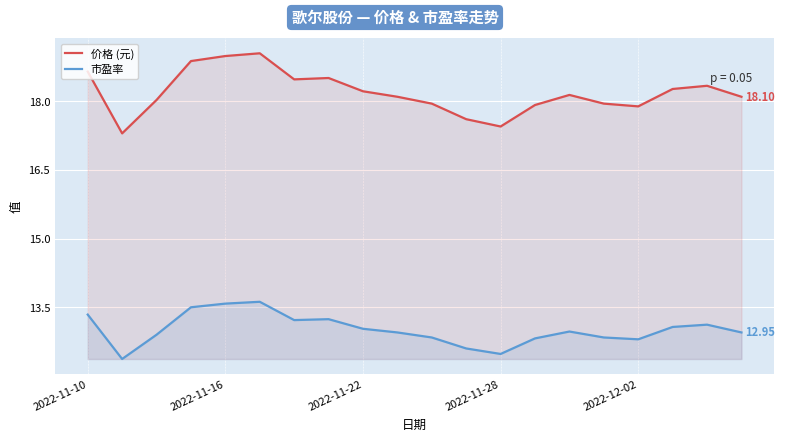

What is the difference between the maximum and minimum values in the 价格 (元) series?

1.8